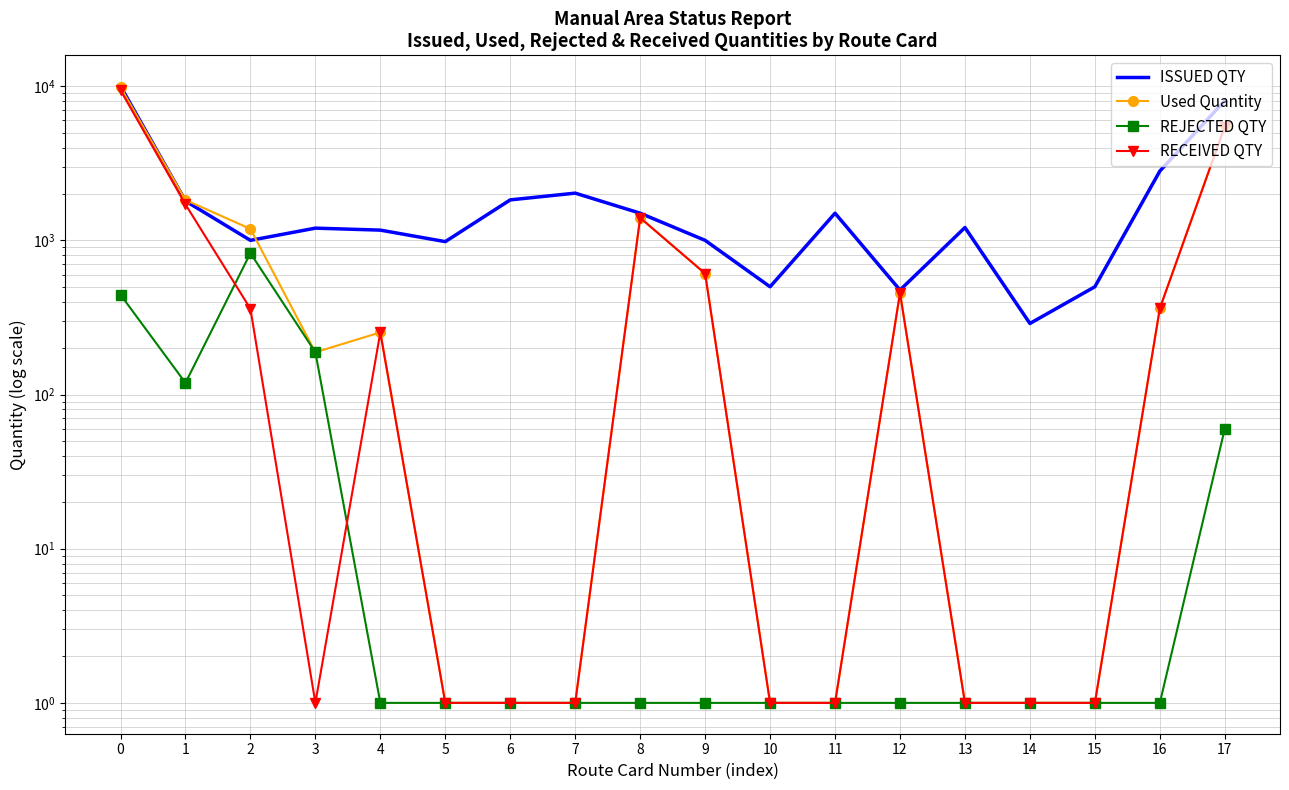

Reading left to right, what are all the values shown in this chart?

ISSUED QTY: 0=10000	1=1800	2=1000	3=1200	4=1165	5=981	6=1830	7=2024	8=1500	9=1000	10=500	11=1500	12=476	13=1211	14=289	15=500	16=2812	17=8056
Used Quantity: 0=9854	1=1829	2=1186	3=188	4=253	5=1	6=1	7=1	8=1400	9=609	10=1	11=1	12=456	13=1	14=1	15=1	16=362	17=5525
REJECTED QTY: 0=444	1=119	2=826	3=188	4=1	5=1	6=1	7=1	8=1	9=1	10=1	11=1	12=1	13=1	14=1	15=1	16=1	17=60
RECEIVED QTY: 0=9410	1=1710	2=360	3=1	4=253	5=1	6=1	7=1	8=1400	9=609	10=1	11=1	12=456	13=1	14=1	15=1	16=362	17=5465